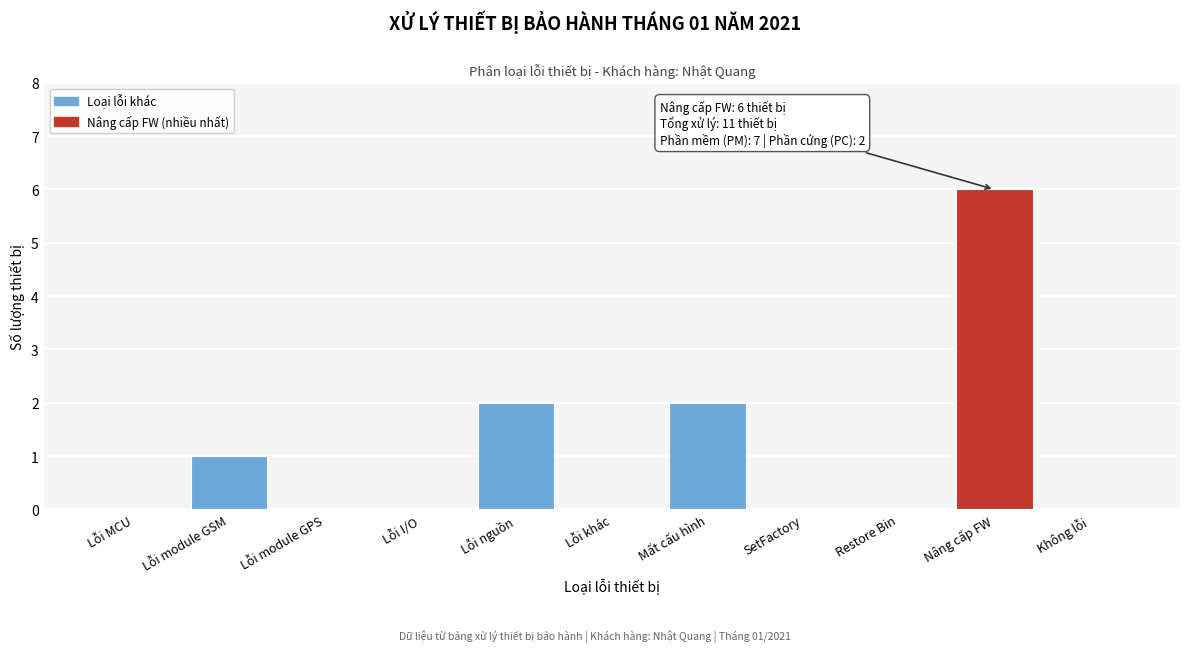

Reading right to left, extract all data points from this chart.

Không lỗi=0	Nâng cấp FW=6	Restore Bin=0	SetFactory=0	Mất cấu hình=2	Lỗi khác=0	Lỗi nguồn=2	Lỗi I/O=0	Lỗi module GPS=0	Lỗi module GSM=1	Lỗi MCU=0